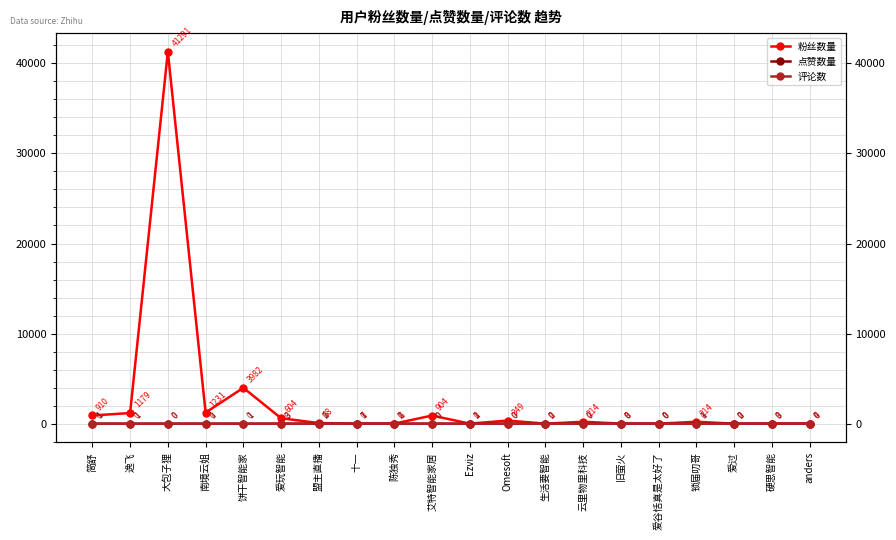

Is the value of 粉丝数量 at 锁届叨哥 greater than the value of 评论数 at anders?

Yes